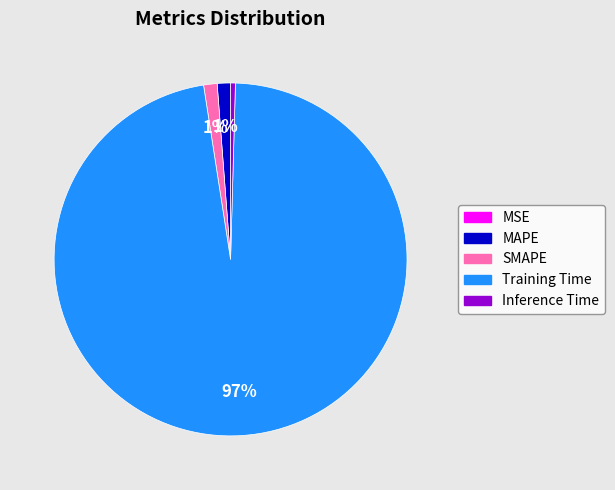

The SMAPE slice represents 1% of the pie. True or false?

True